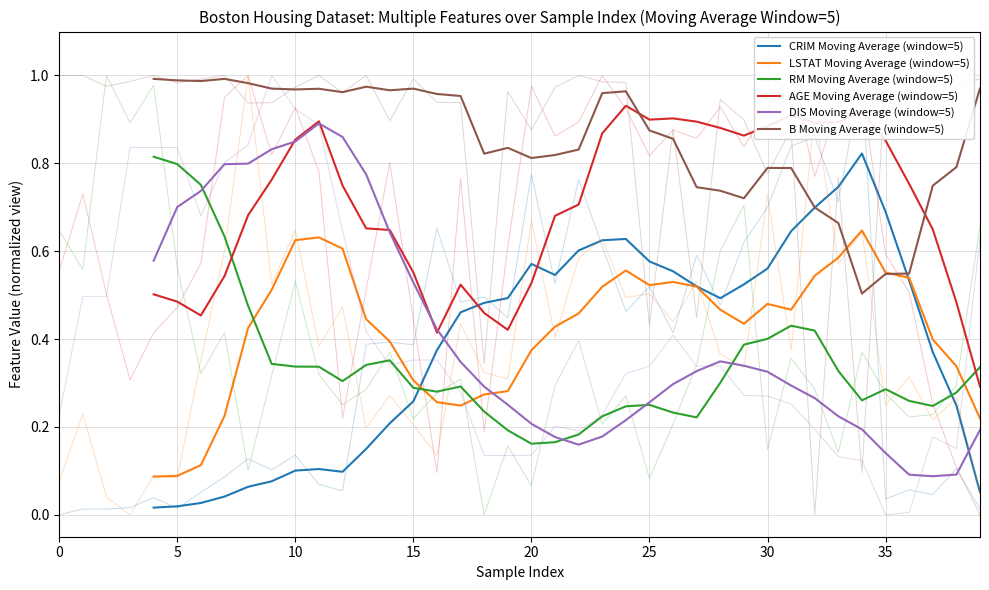

How many lines are shown in the chart?

6